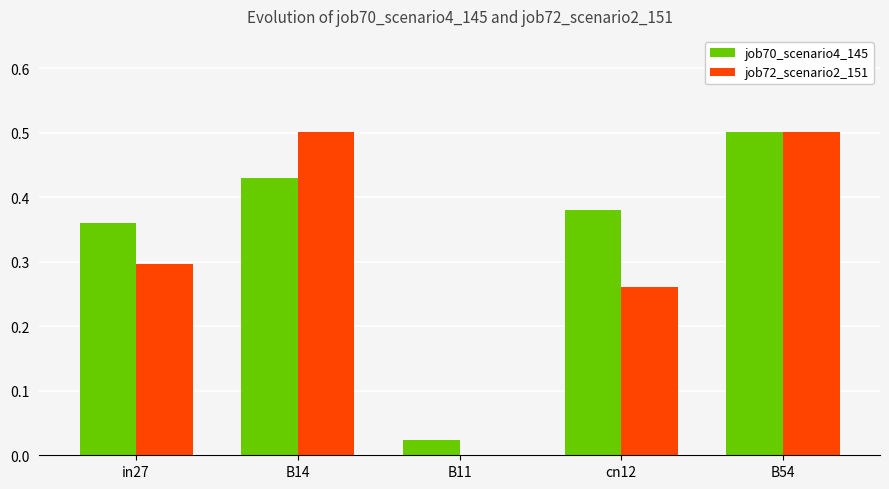

What is the sum of the job70_scenario4_145 values at B14 and B11?

0.5